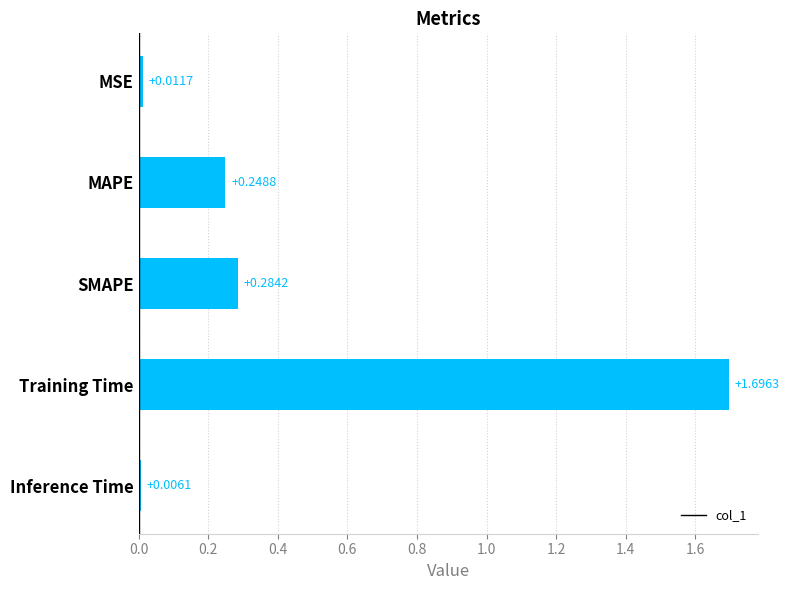

What is the difference between the maximum and second lowest values?

1.7